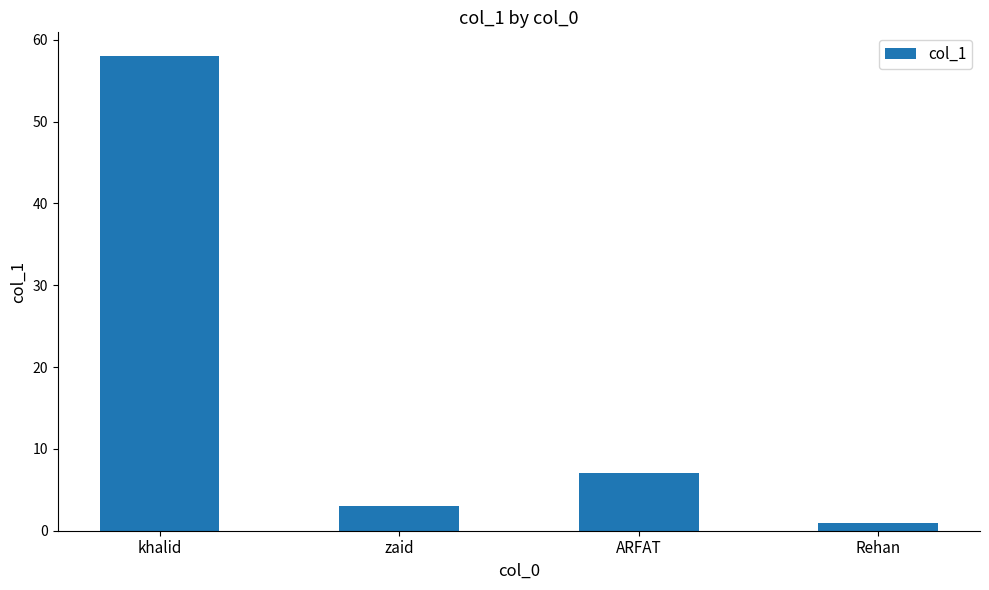

Reading right to left, list all the values displayed in this chart.

1	7	3	58